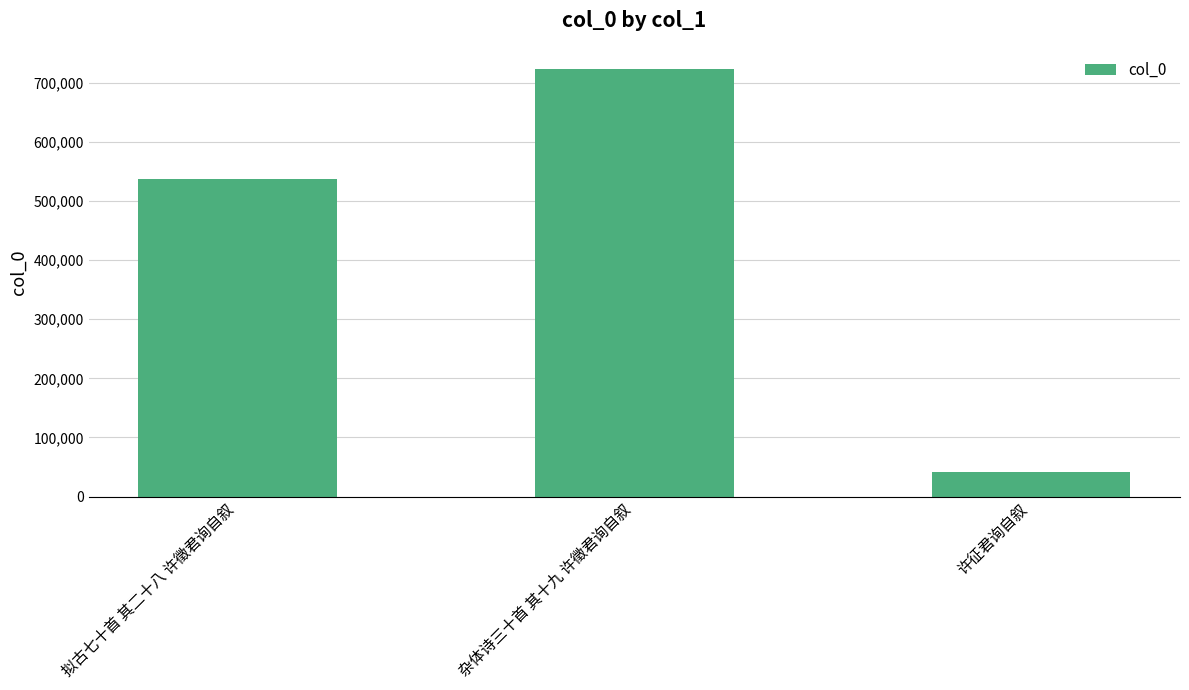

Count the values in the range 40905 to 722862.

3